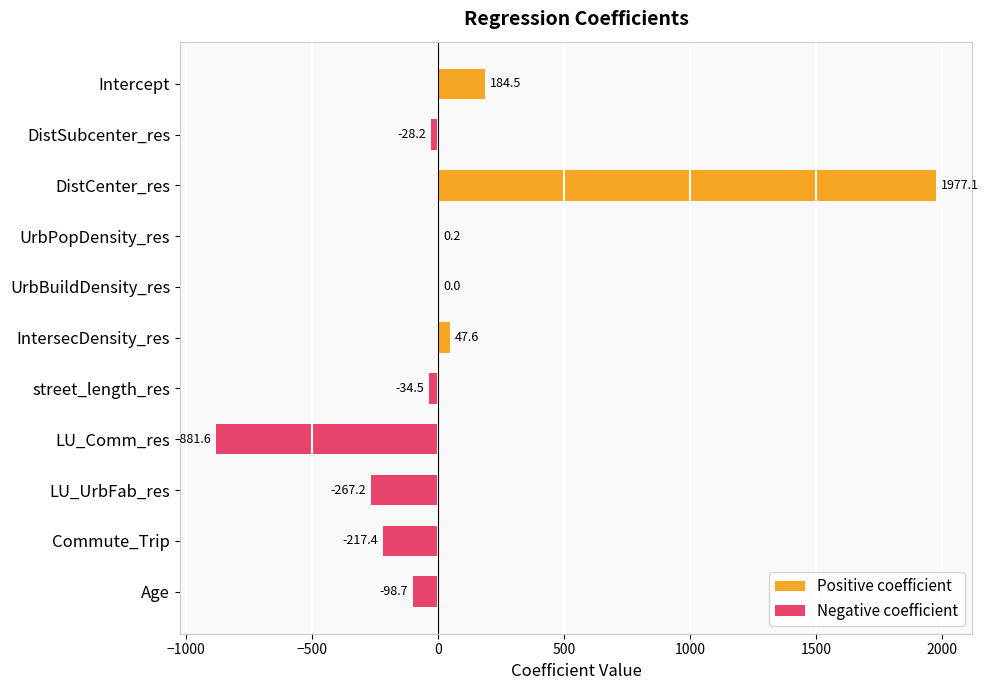

Reading left to right, list all the values displayed in this chart.

Positive coefficient: 184.5	0.0	1977.1	0.2	0.0	47.6	0.0	0.0	0.0	0.0	0.0
Negative coefficient: 0.0	-28.2	0.0	0.0	0.0	0.0	-34.5	-881.6	-267.2	-217.4	-98.7